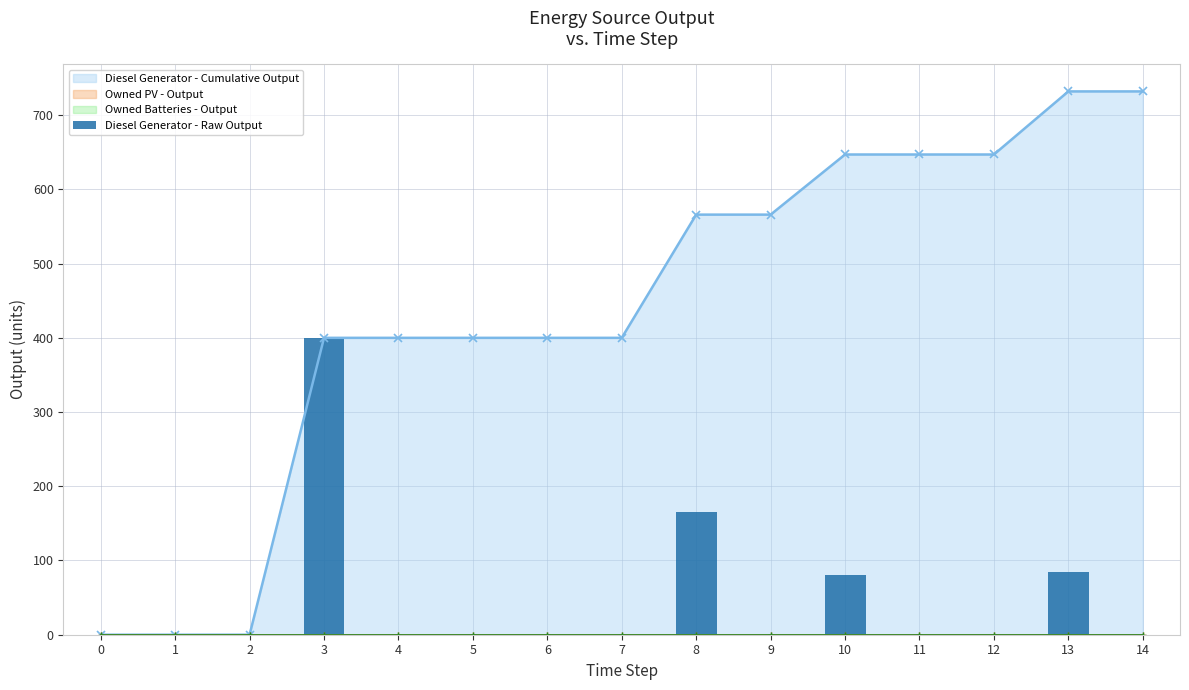

How many series are shown in this chart?

4